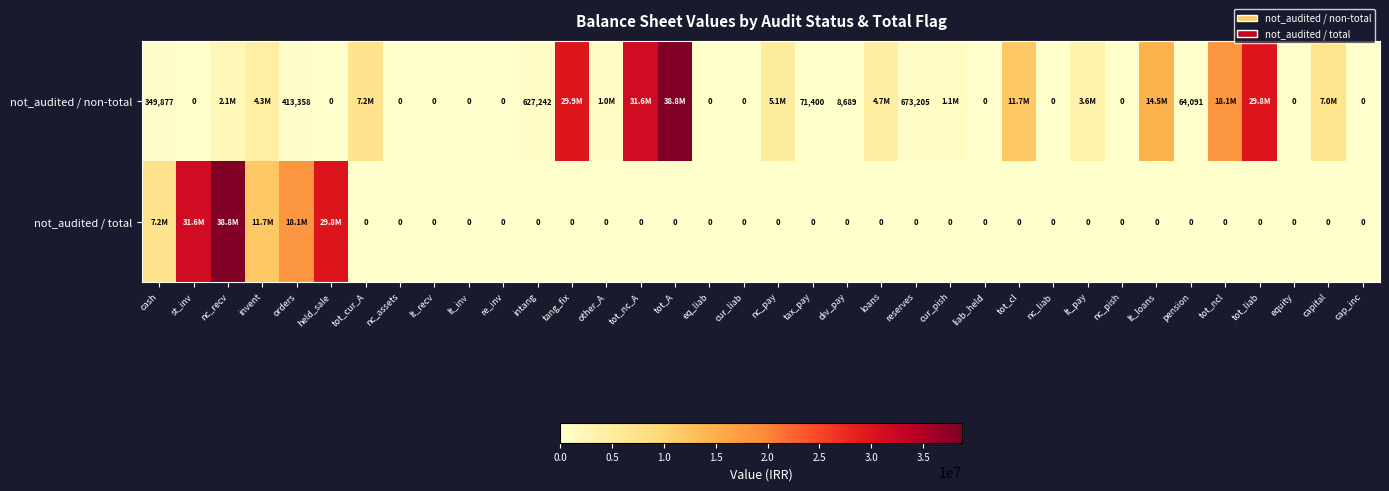

Is the value of not_audited / total at lt_recv greater than the value of not_audited / non-total at pension?

No